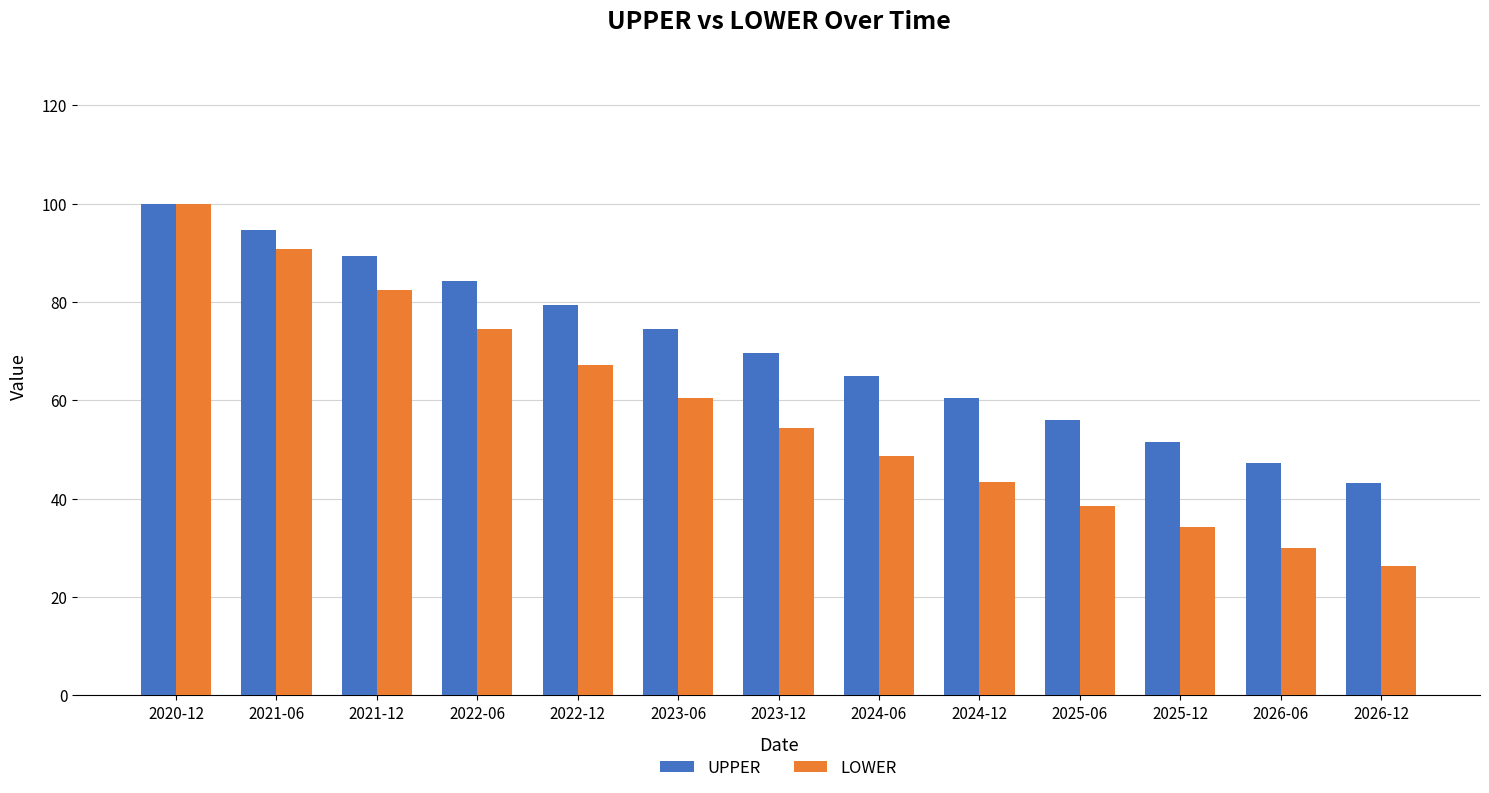

What is the label of the 5th bar from the right?

2024-12